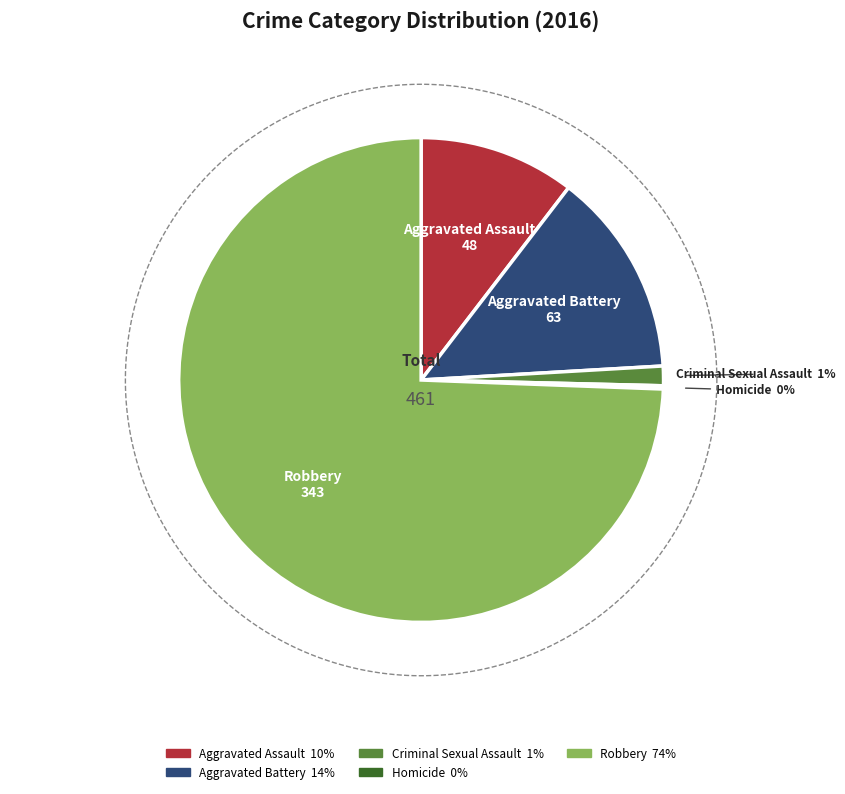

Is it true that Aggravated Battery is 14% of the pie?

True